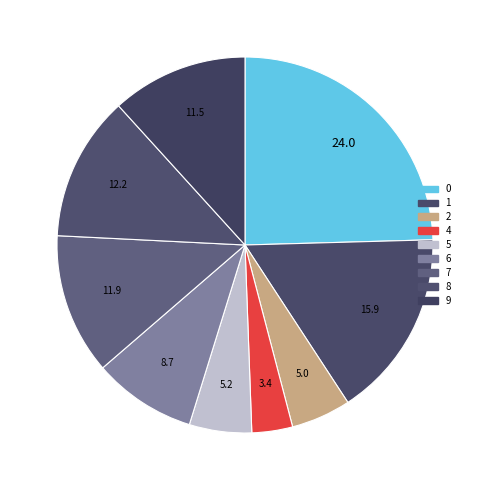

How many segments does this pie chart have?

9